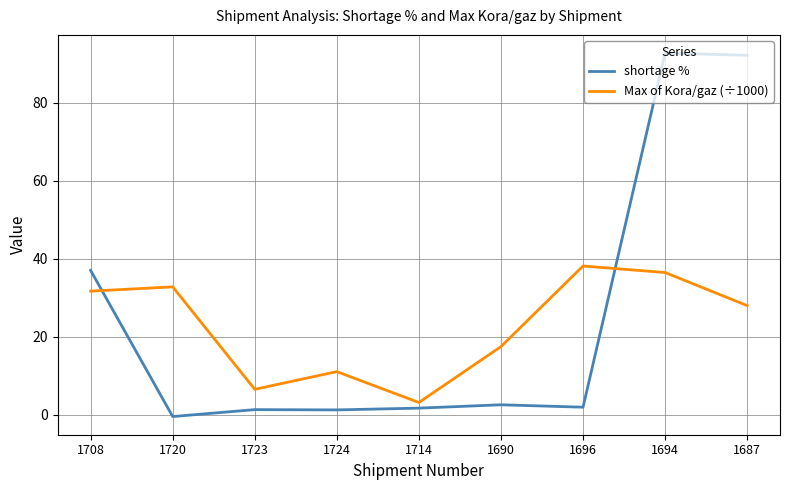

What is the lowest value of the Max of Kora/gaz (÷1000) series?

3.2